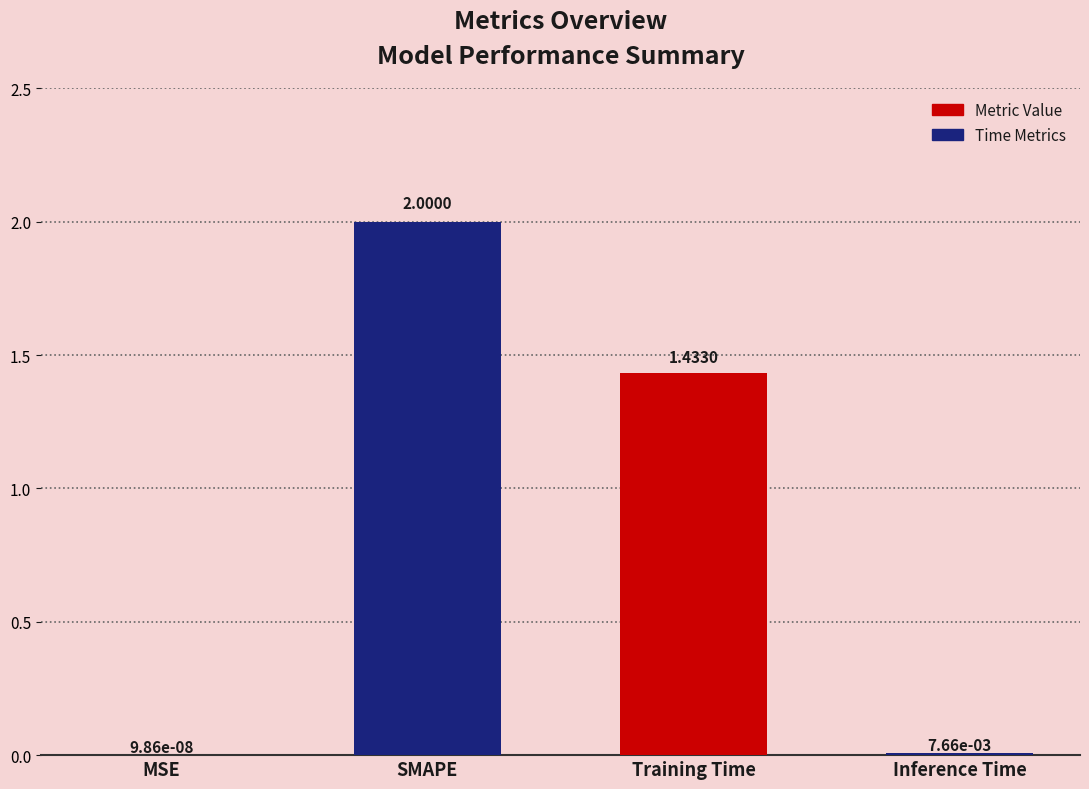

How many data points are above 1?

2